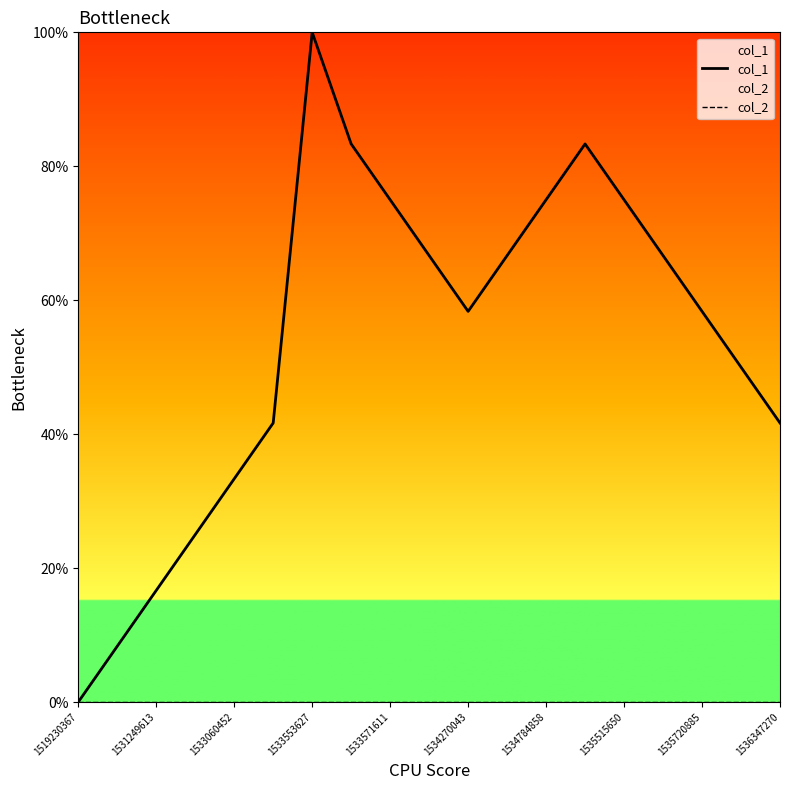

How many distinct data groups are displayed?

2